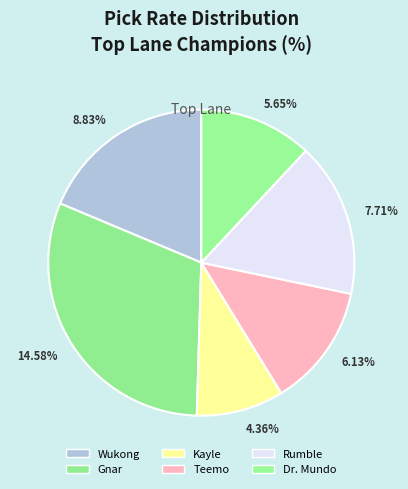

What is the largest slice in the pie chart?

Gnar